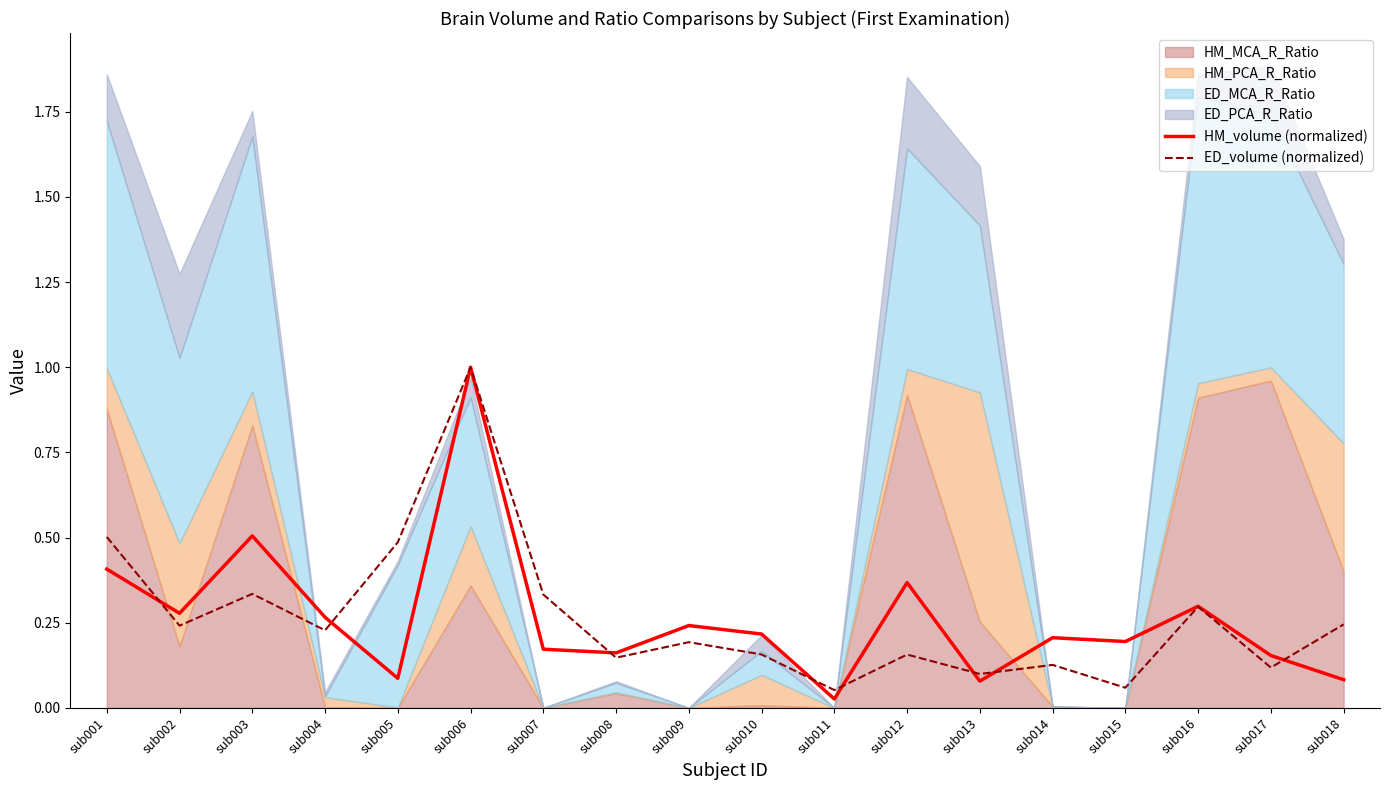

How many data points does each series have?

18